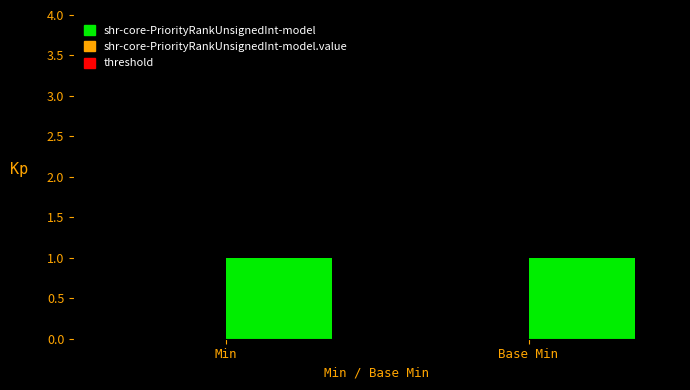

What is the total value across all series at Min?

1